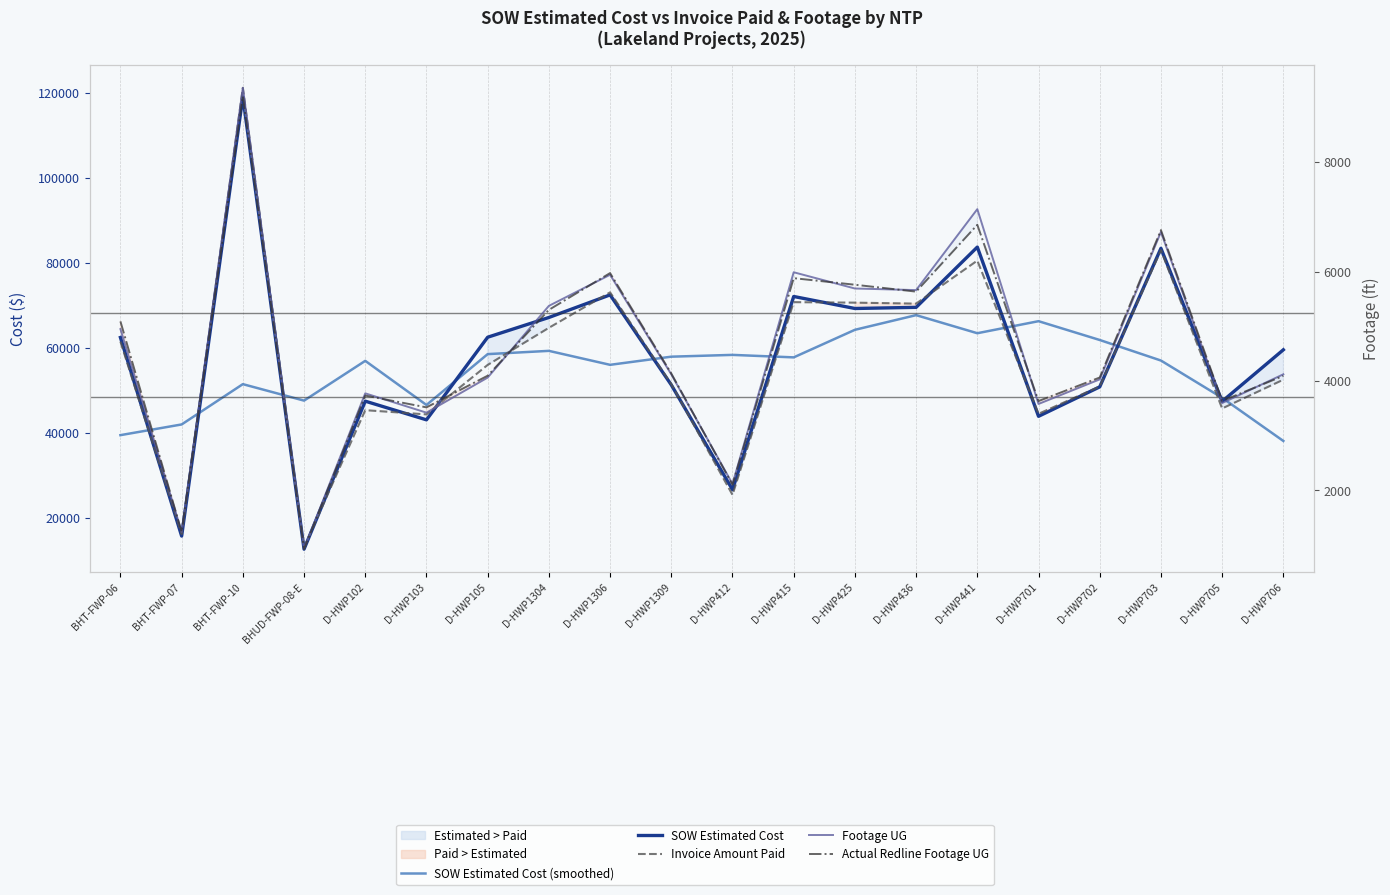

What are all the series names shown in the legend?

SOW Estimated Cost (smoothed), SOW Estimated Cost, Invoice Amount Paid, Footage UG, Actual Redline Footage UG